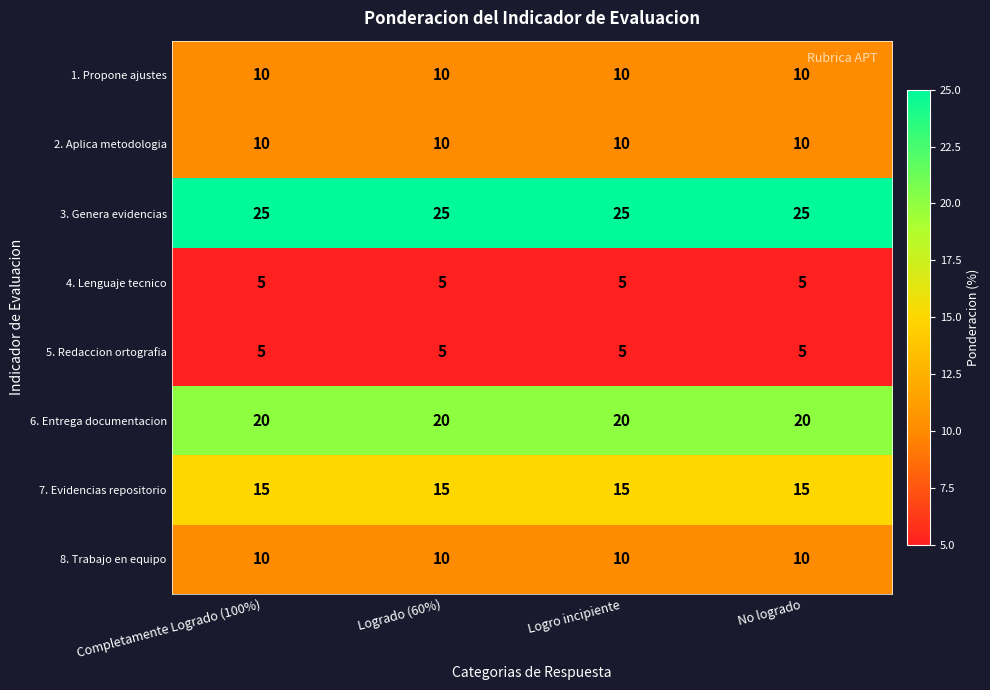

What value does the 7. Evidencias repositorio series have at Logro incipiente?

15